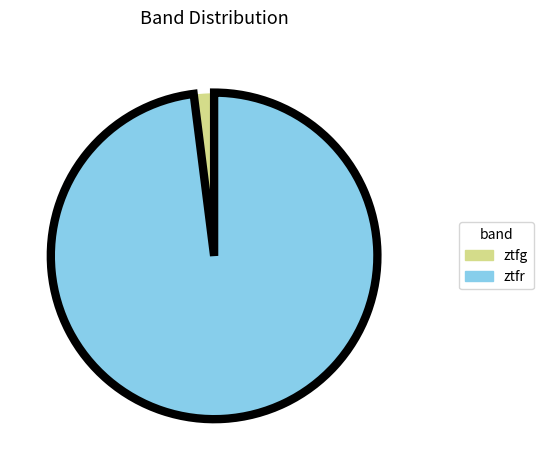

Do ztfg and ztfr together represent more than half of the pie?

Yes